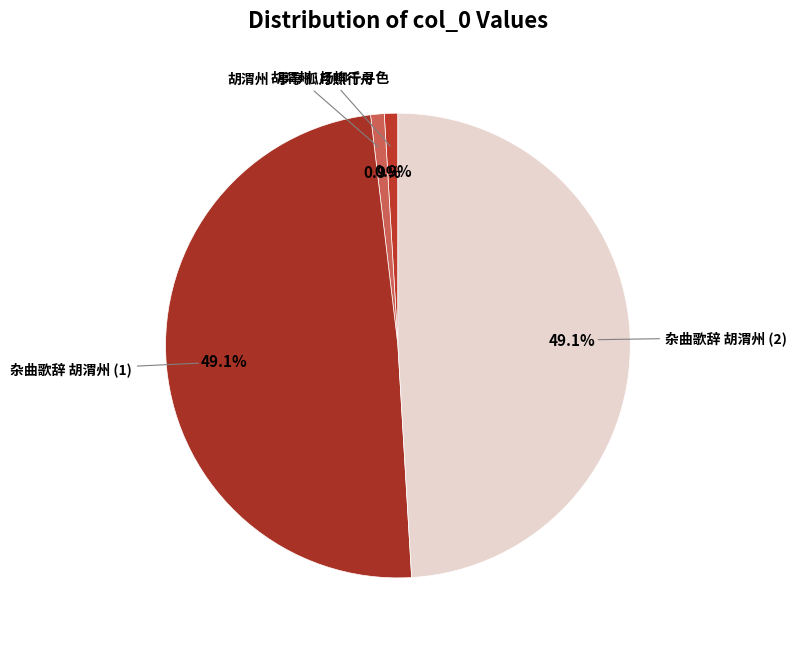

Is there any slice that represents more than half of the pie?

No